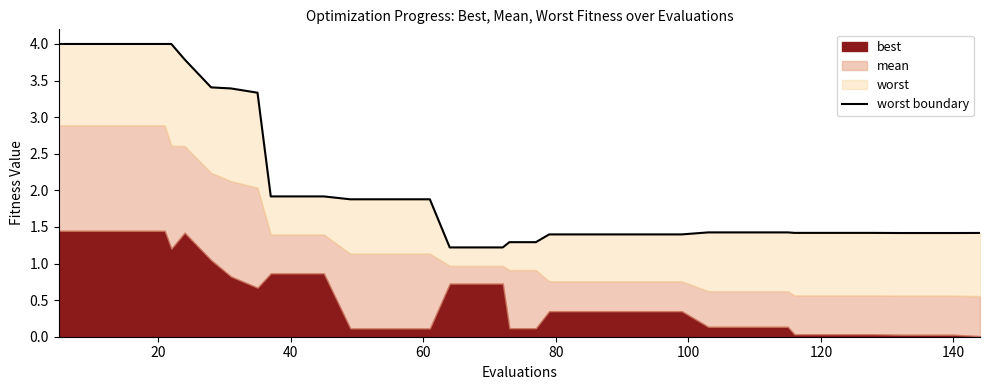

What is the label of the 21st point from the left?

20